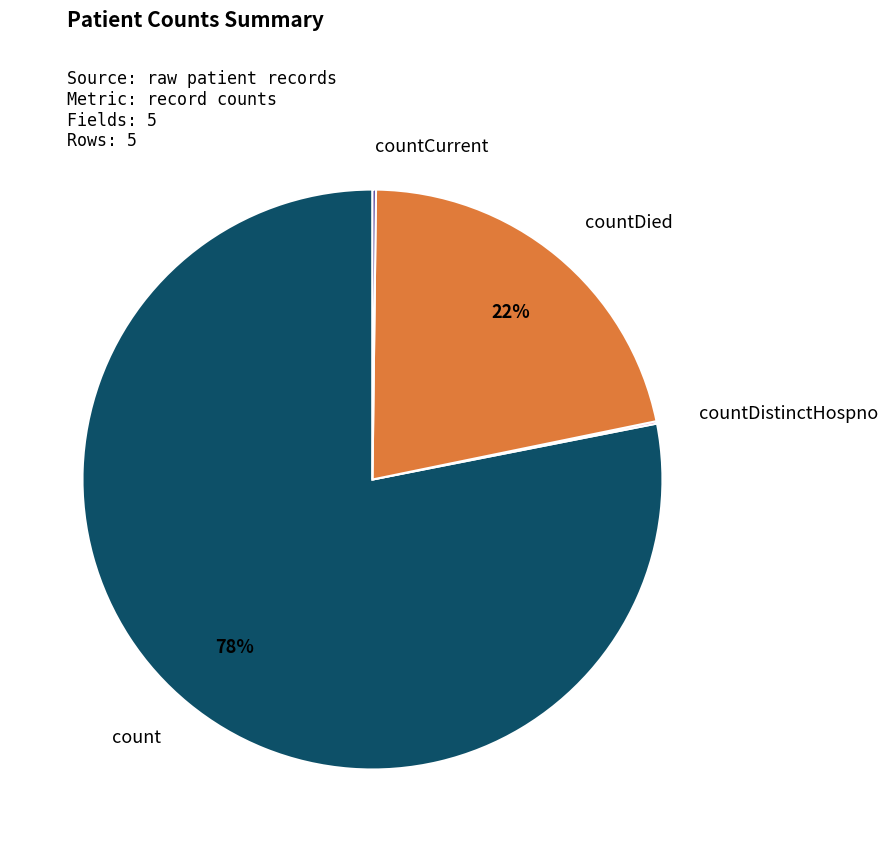

Is there any slice that represents more than half of the pie?

Yes